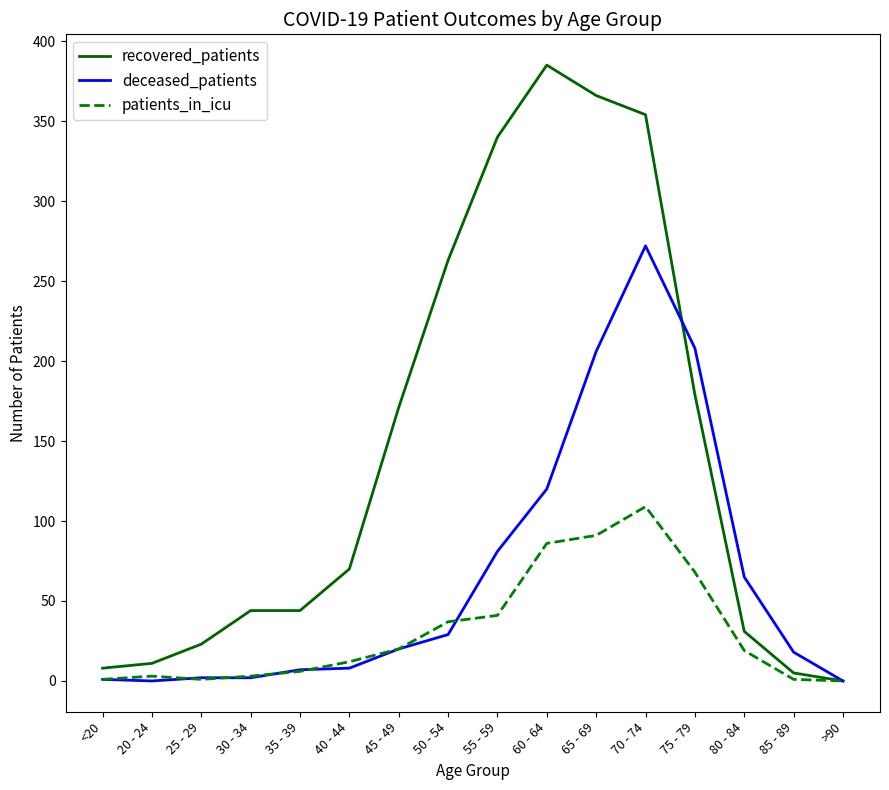

How many categories are shown in the chart?

16